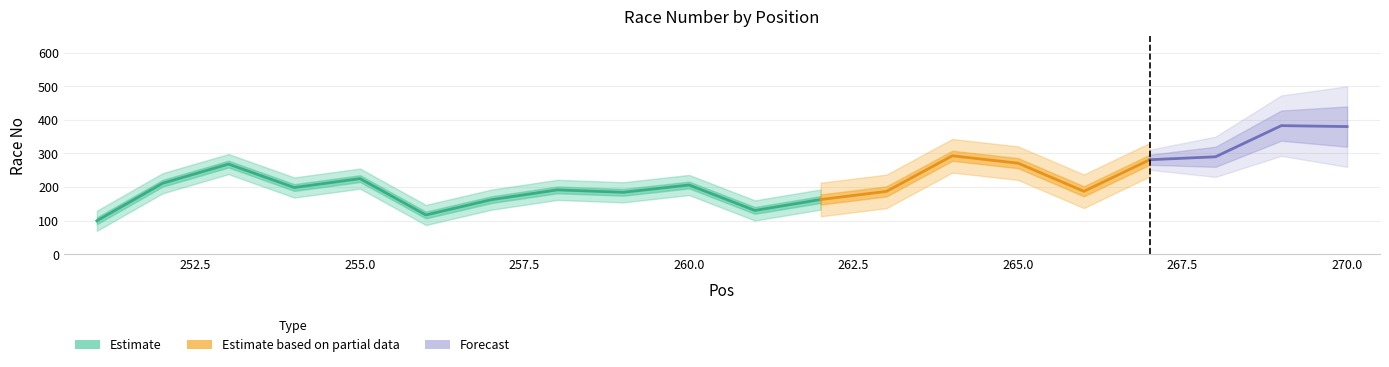

True or false: Race No has more than 1 interior local peaks.

True